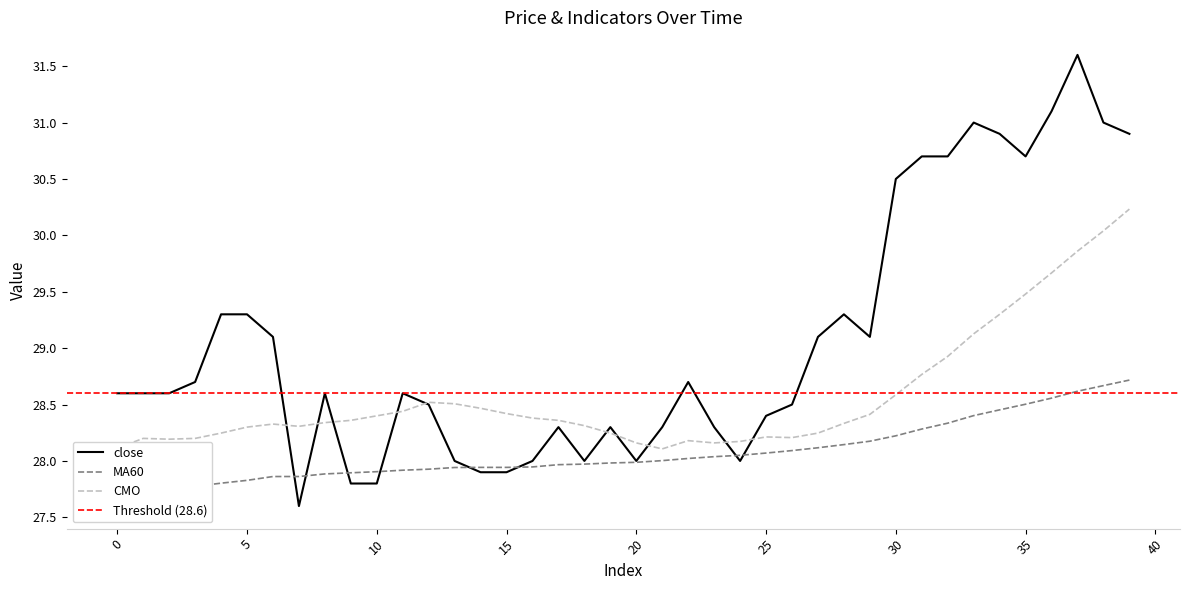

What is the minimum value for close?

27.6